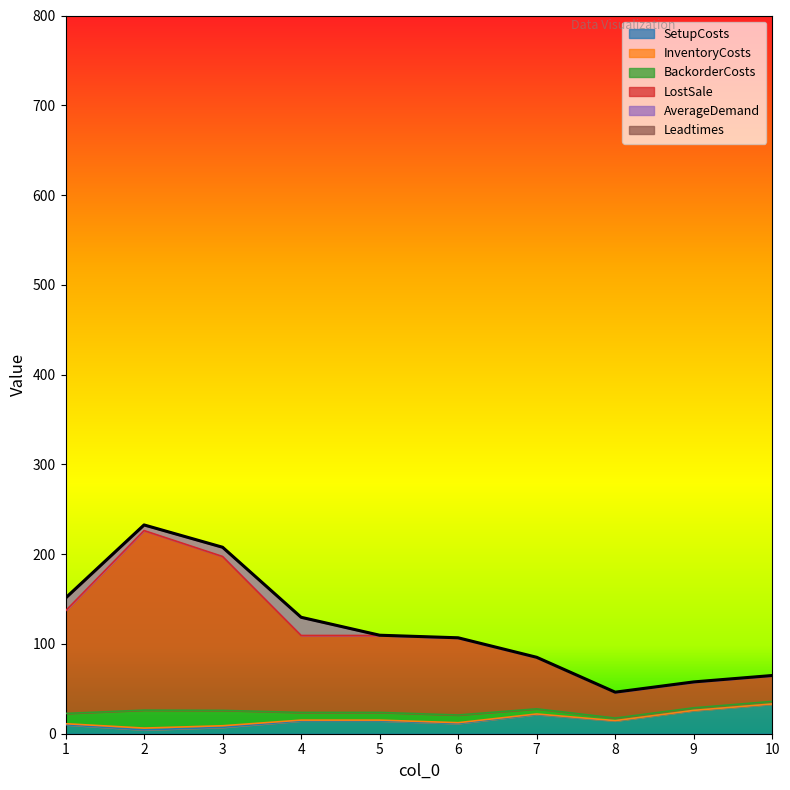

What is the highest value of the SetupCosts series?

32.9